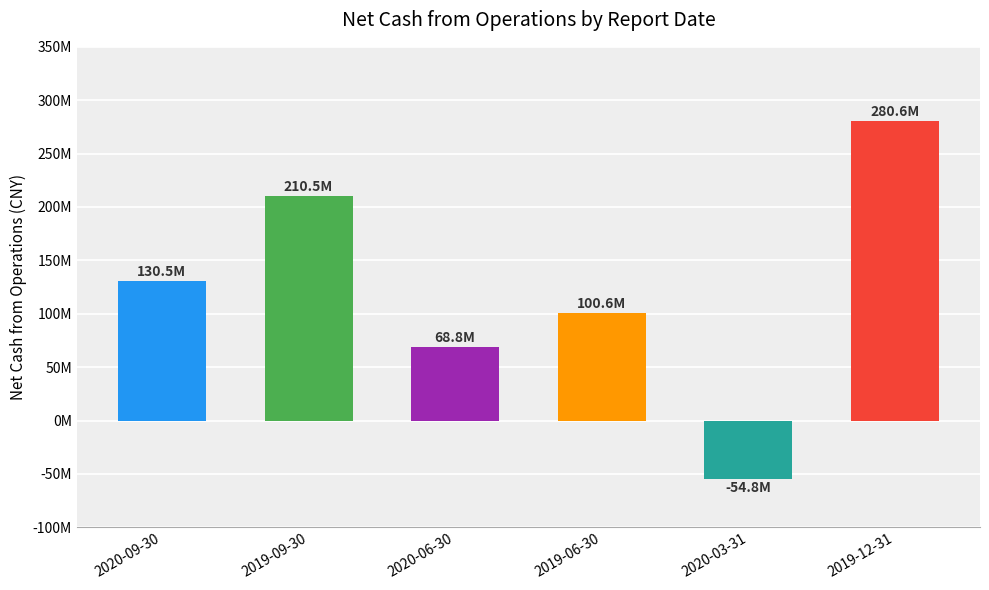

What is the label of the 2nd bar from the right?

2020-03-31